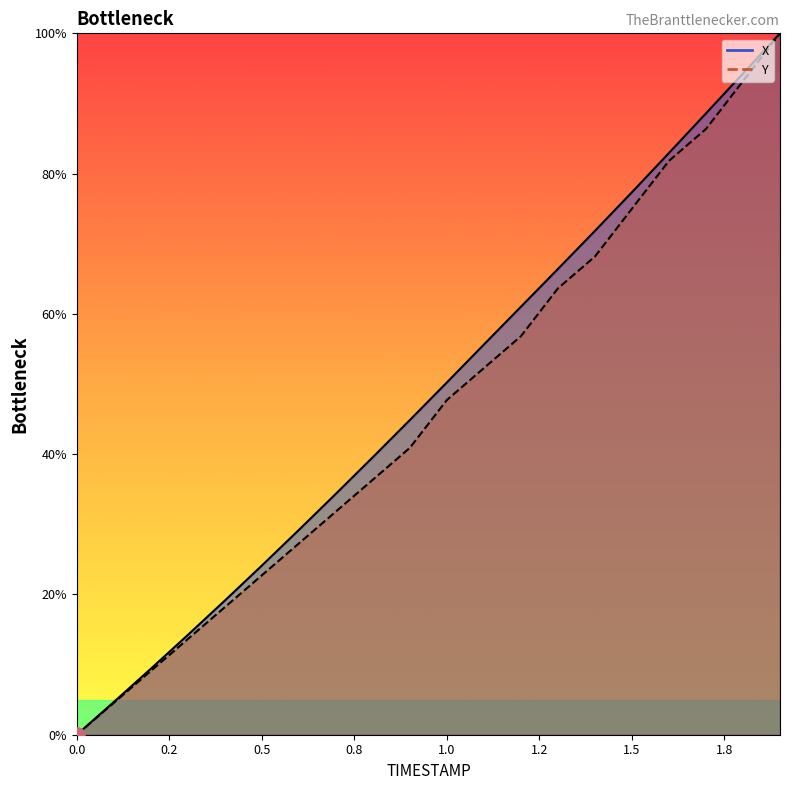

At which category is the sum across all series the highest?

1.9